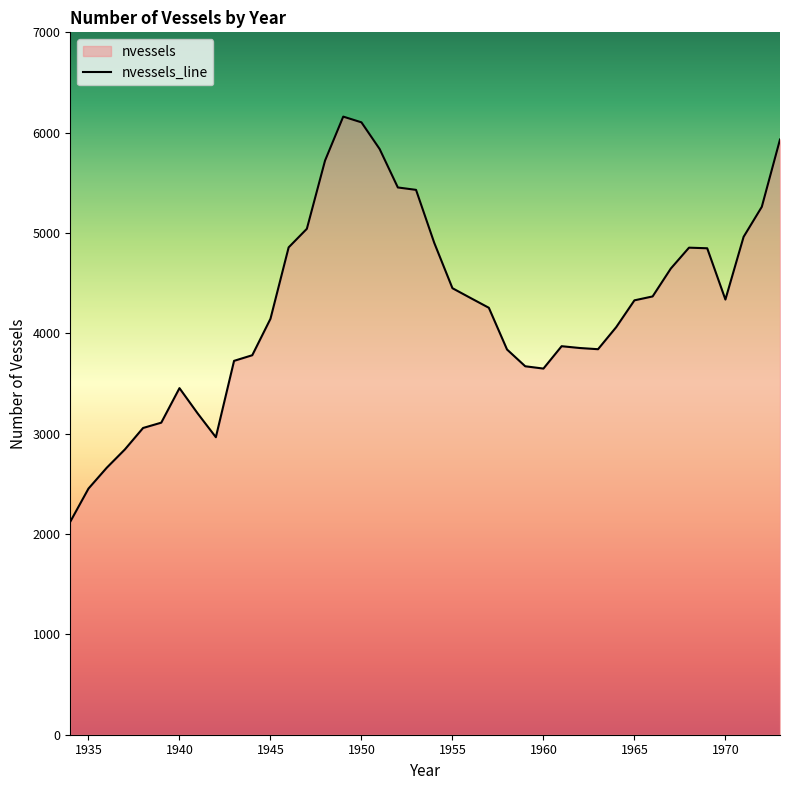

How many values are below 4329?

20